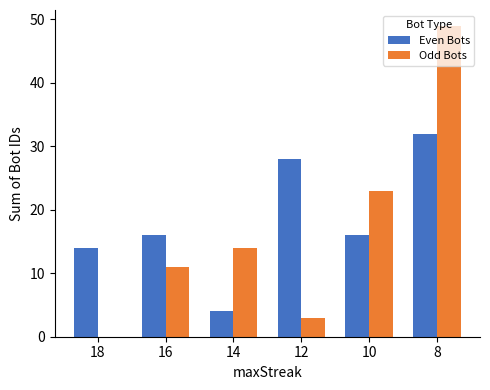

What is the approximate value of Odd Bots at 10, to the nearest 10?

20